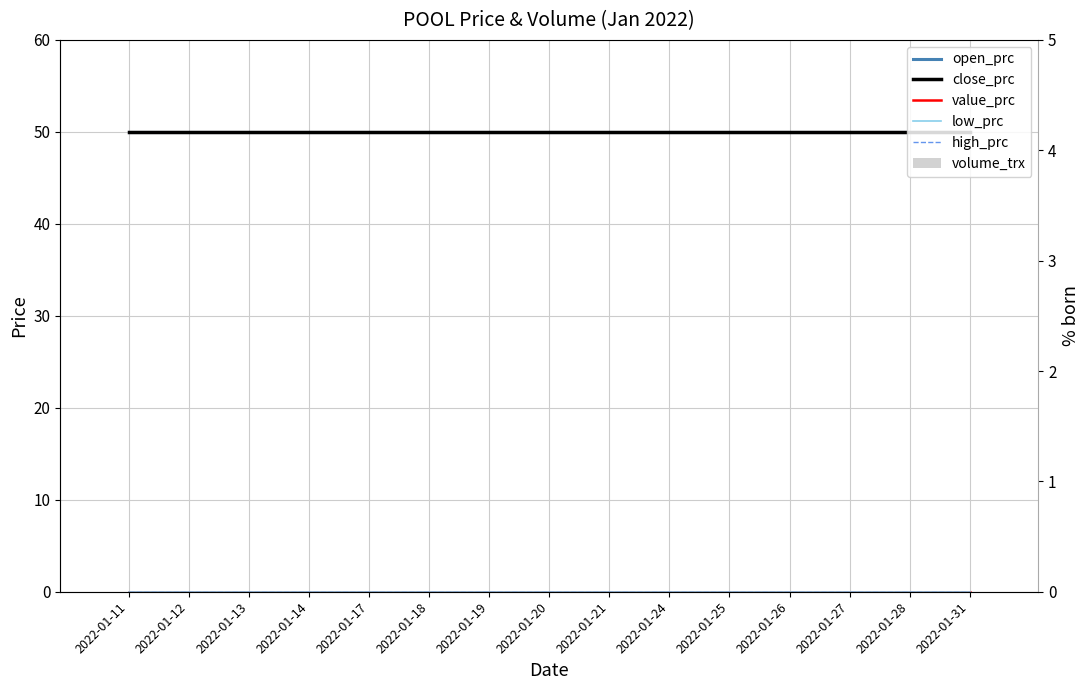

Rank the series by their maximum value, from lowest to highest.

value_prc, low_prc, high_prc, volume_trx, open_prc, close_prc